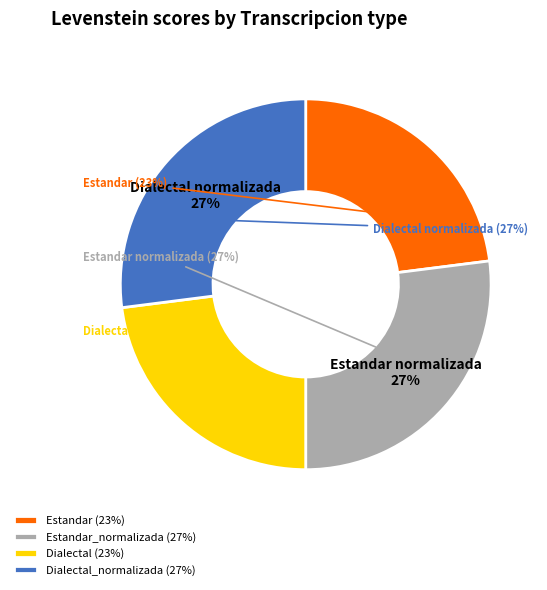

Which has a higher value, Dialectal or Estandar_normalizada?

Estandar_normalizada